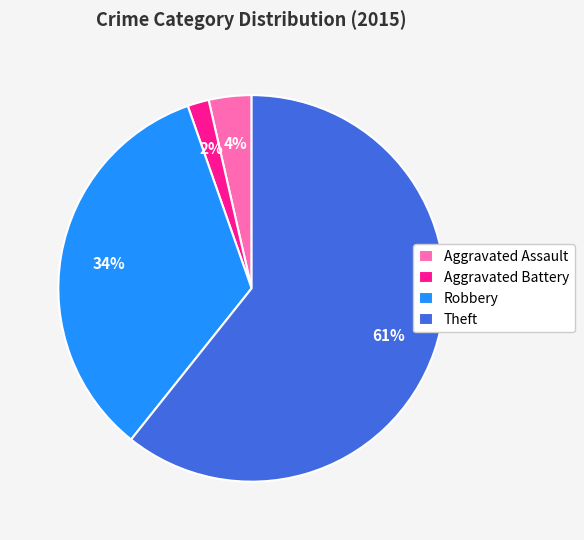

Do Robbery and Aggravated Assault together represent more than half of the pie?

No